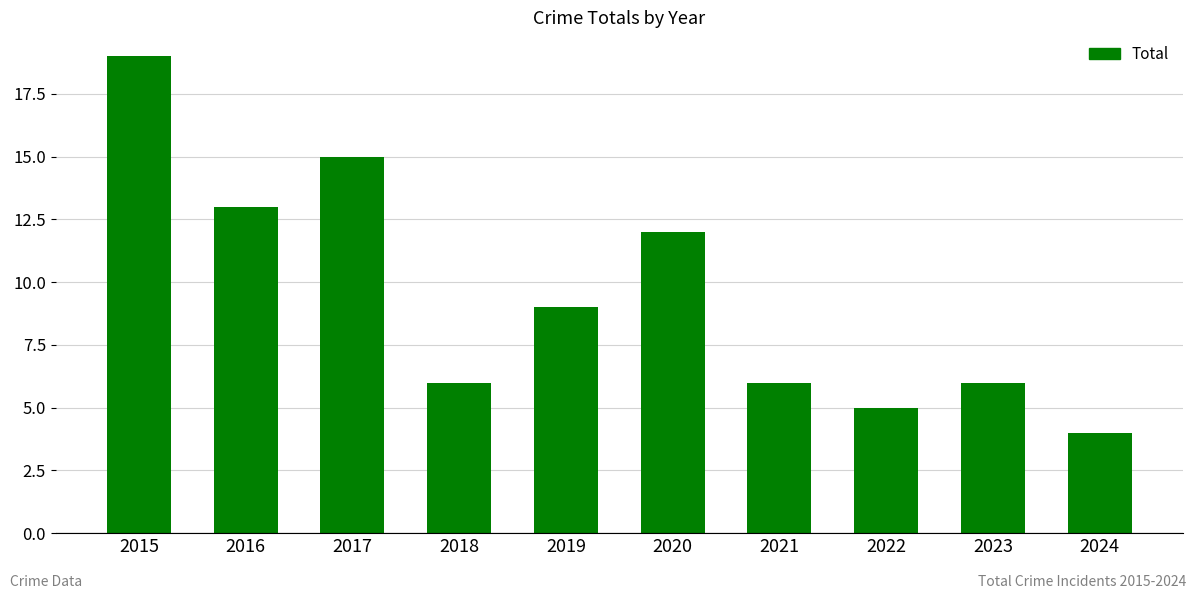

True or false: the data shows 10 at 2017.

False